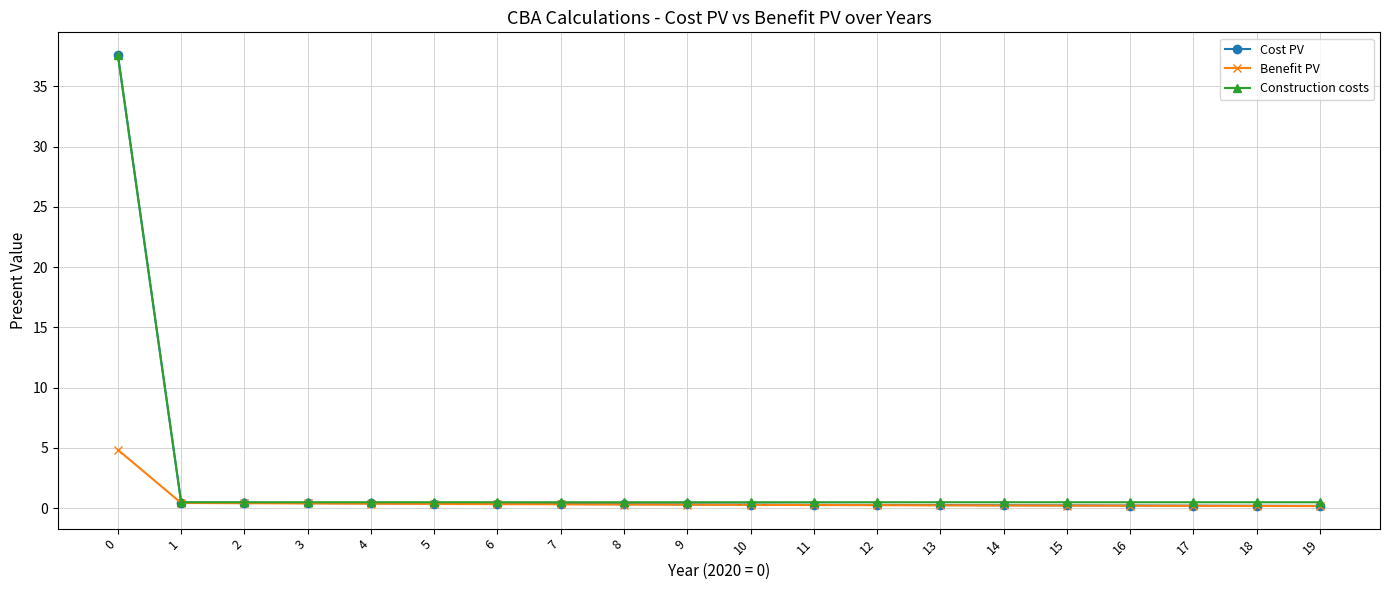

What is the maximum value shown in the chart?

37.6